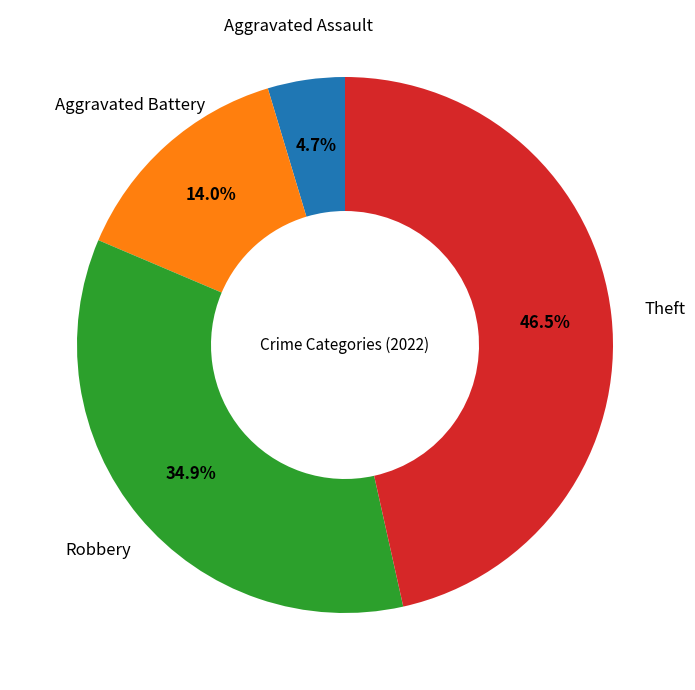

Is Aggravated Assault the majority of the pie?

No